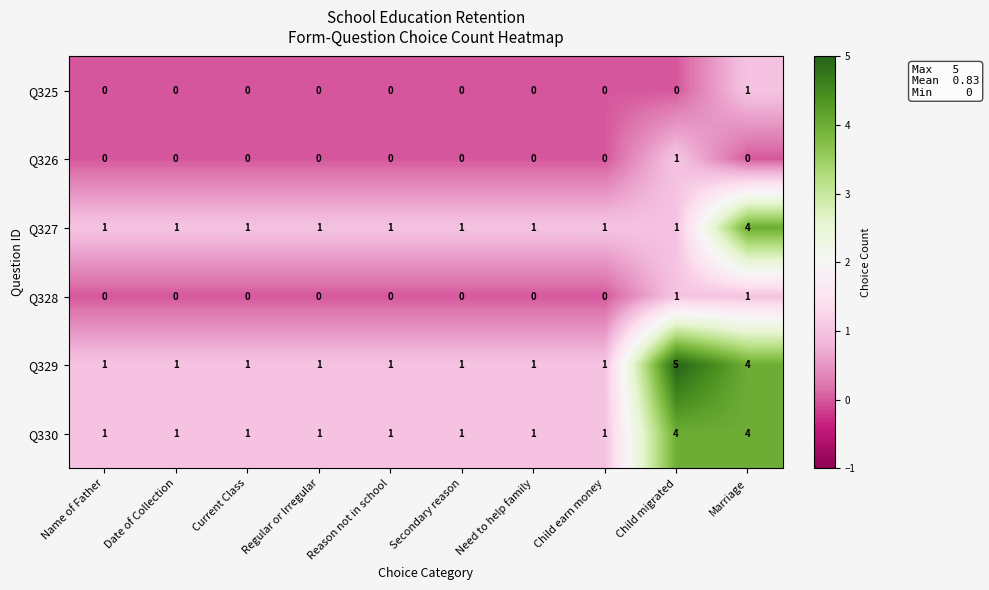

Which category has the highest value across all series?

Child migrated